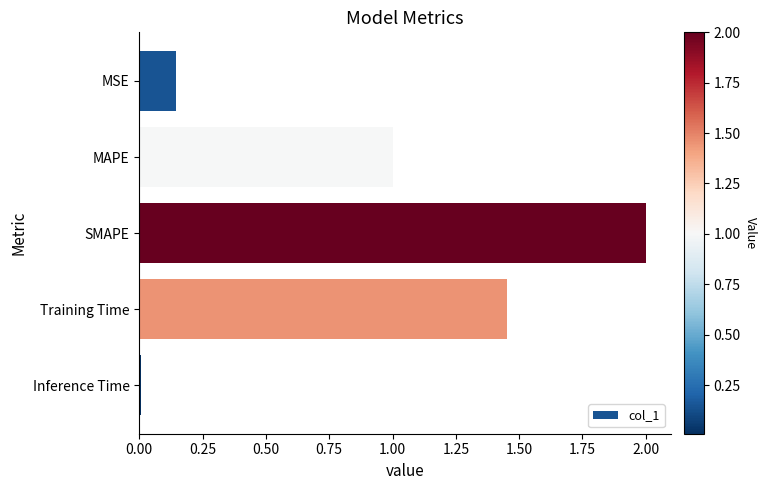

At which category does the chart reach its minimum across all series?

Inference Time